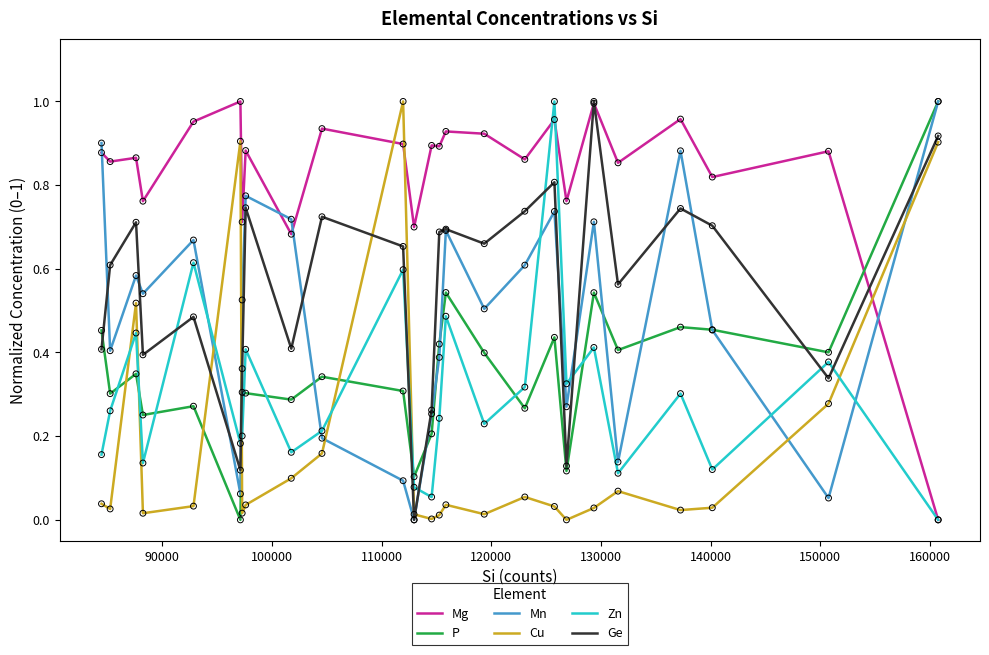

Which series ends up on top after the final intersection of Mg and Cu?

Cu